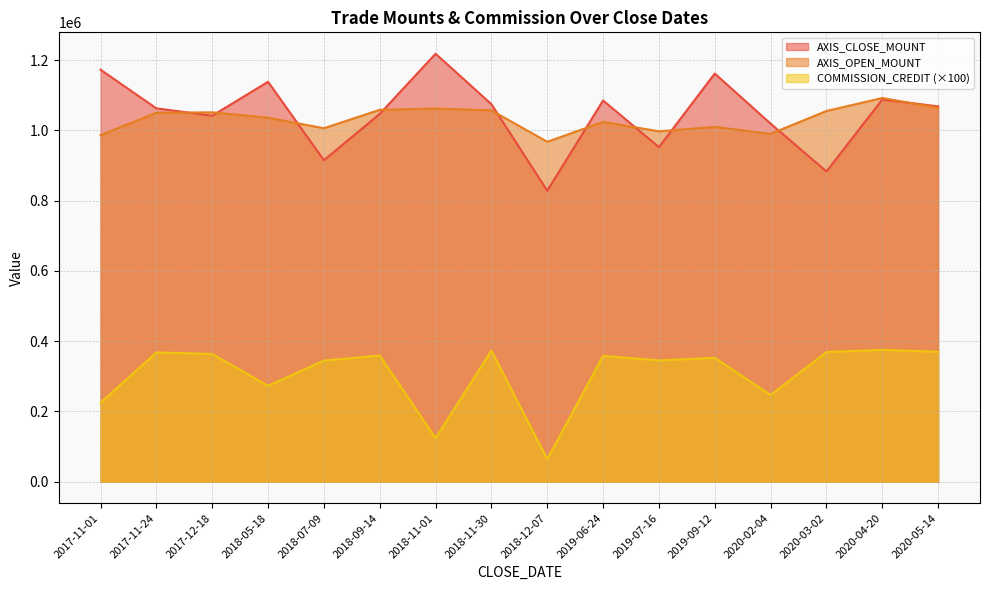

What is the greatest value displayed?

1218000